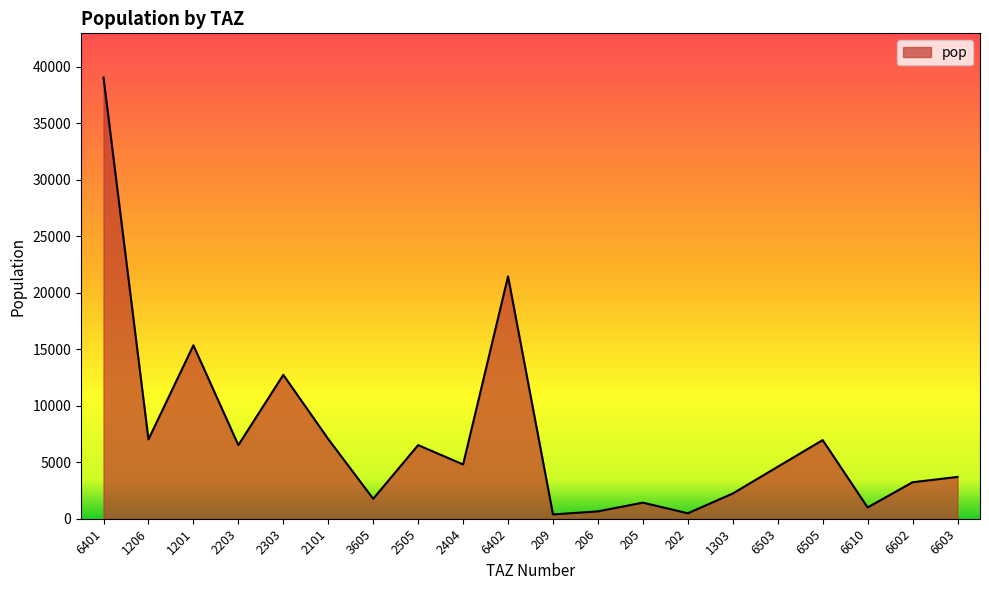

The chart shows a value of 3449.3 at 2505. True or false?

False